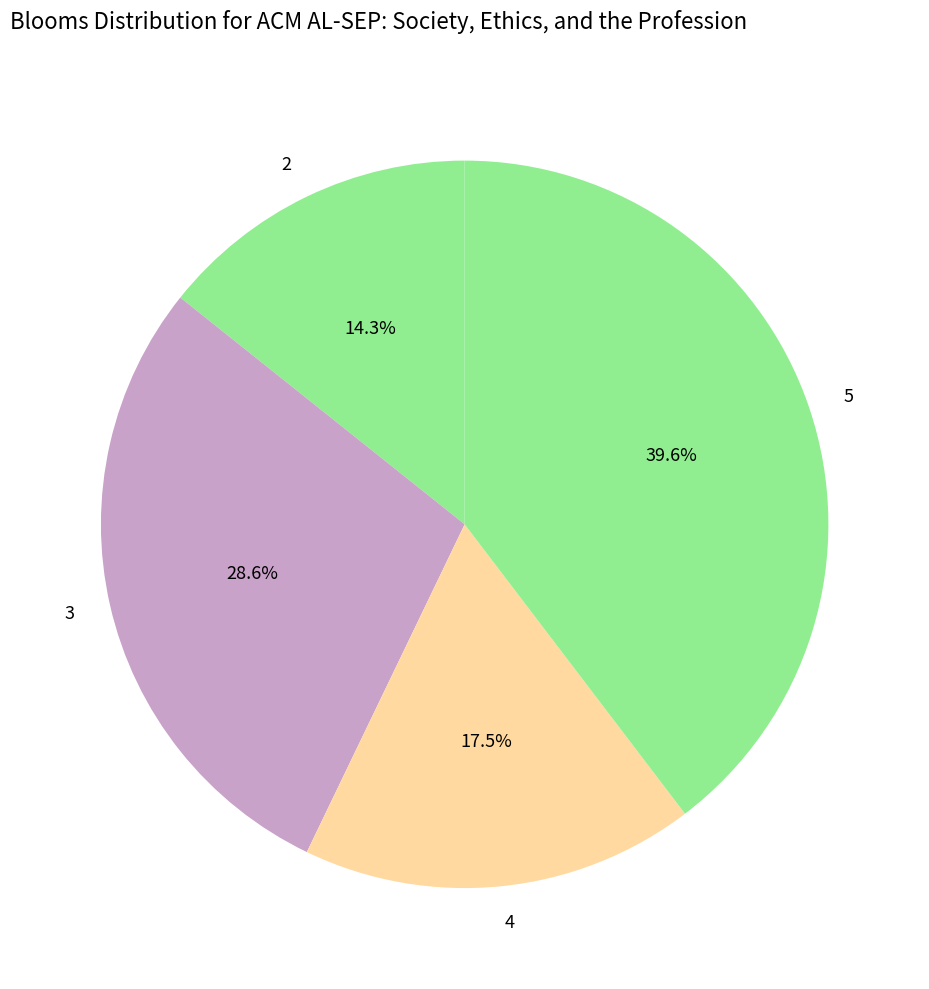

What is the smallest slice in the pie chart?

2